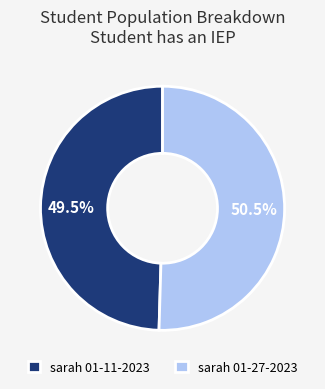

Does any single category account for the majority?

Yes